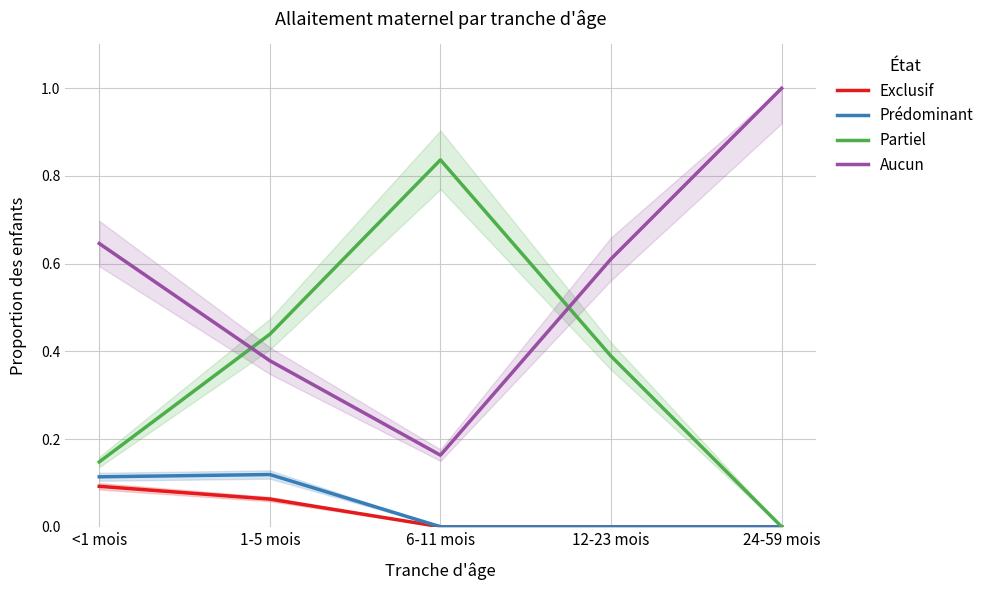

List the series in order of their peak value, highest first.

Aucun, Partiel, Prédominant, Exclusif